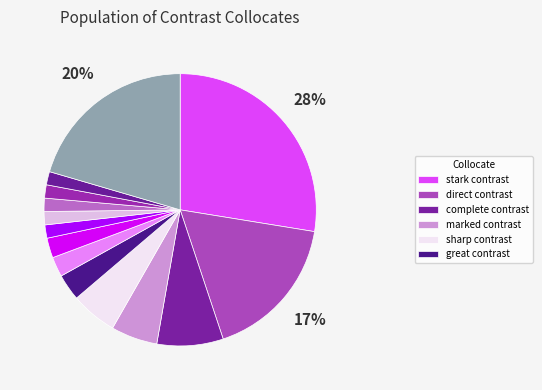

What is the smallest slice in the pie chart?

explicit contrast